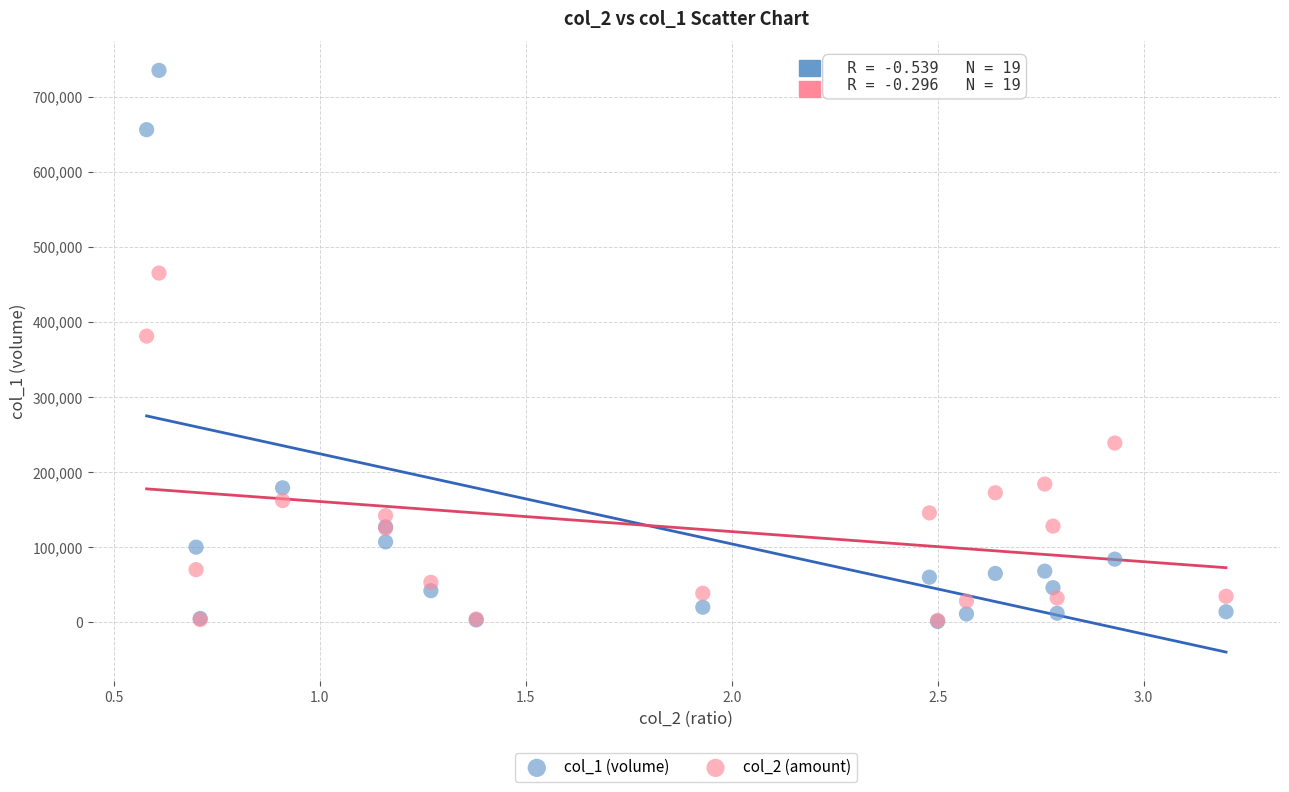

Which series reaches the maximum Y coordinate?

col_1 (volume)